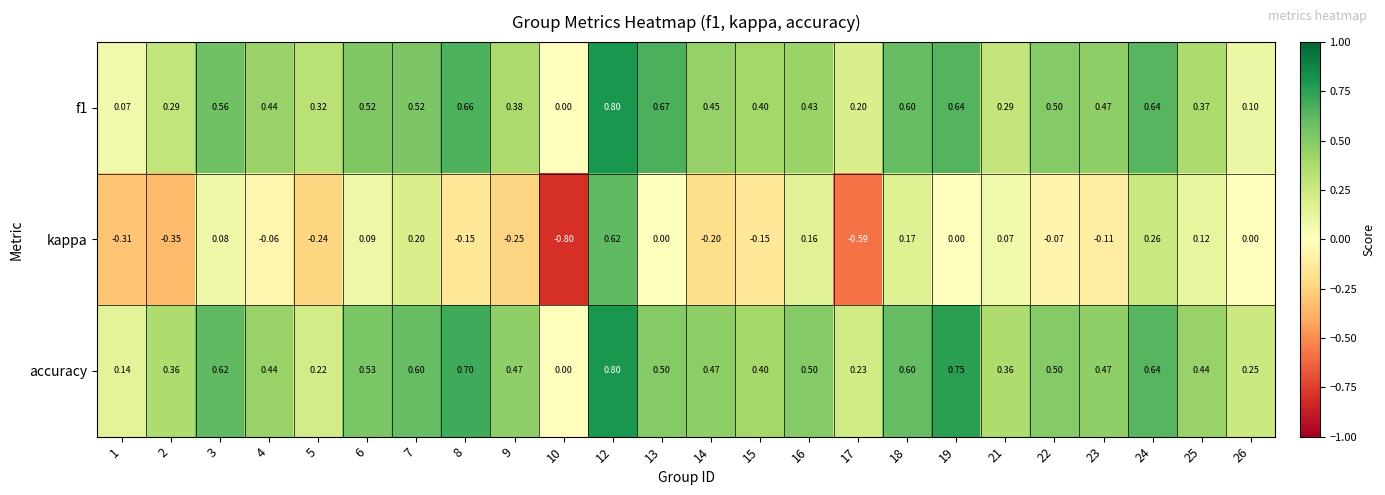

Between 19 and 25, which series saw the biggest shift?

accuracy